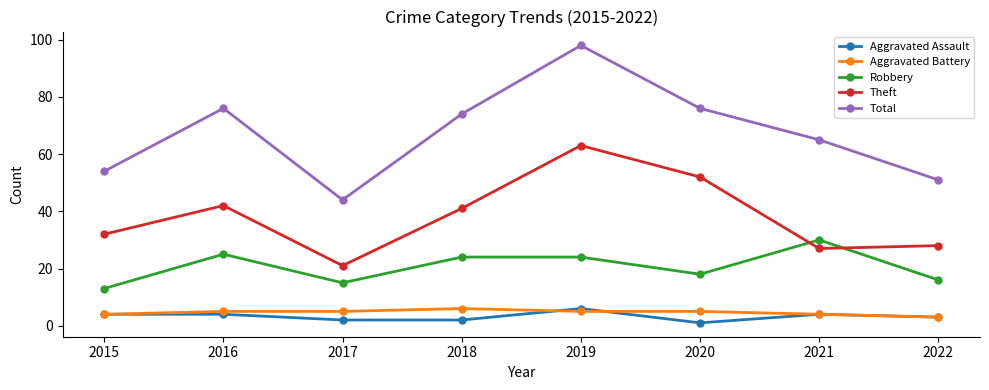

True or false: Robbery and Aggravated Battery cross at least once.

False